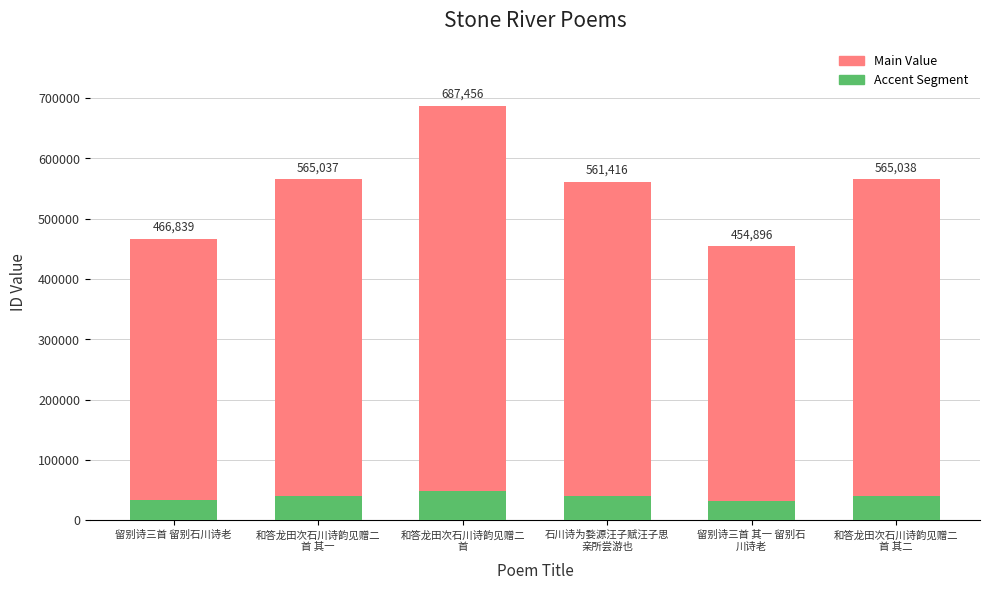

Does the chart contain stacked bars?

Yes